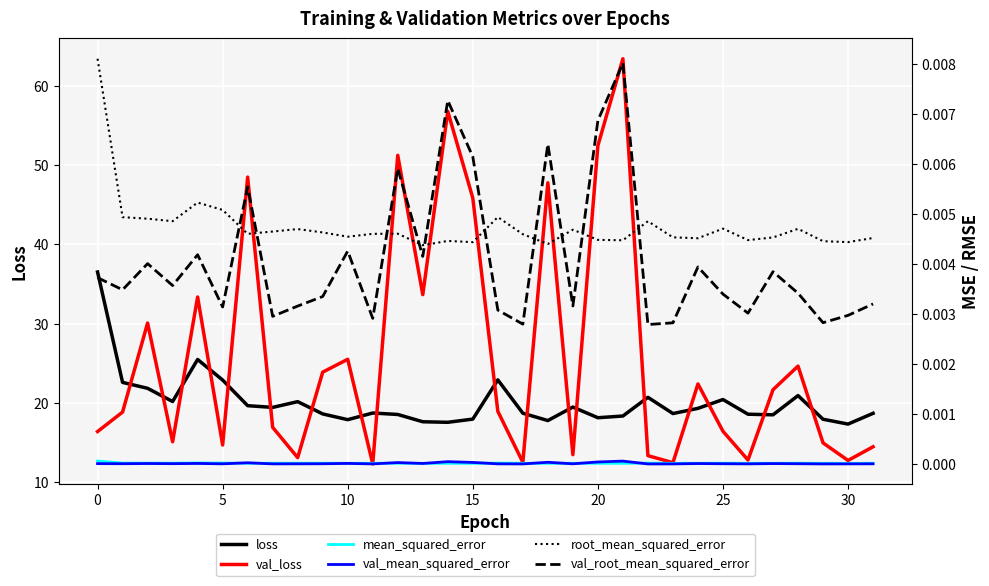

What is the lowest value of the val_loss series?

12.3